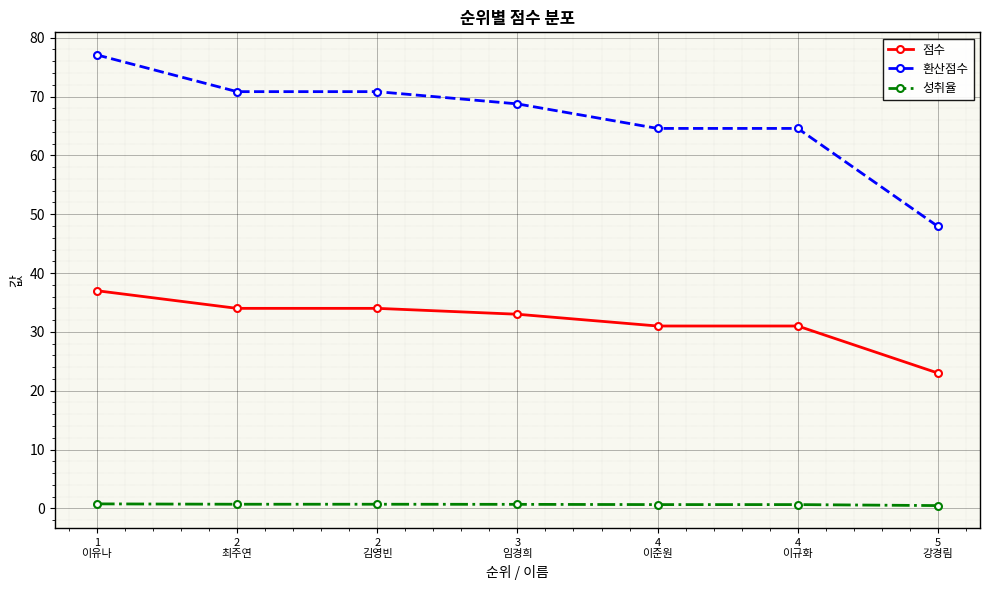

What is the average value of the 환산점수 series?

66.4